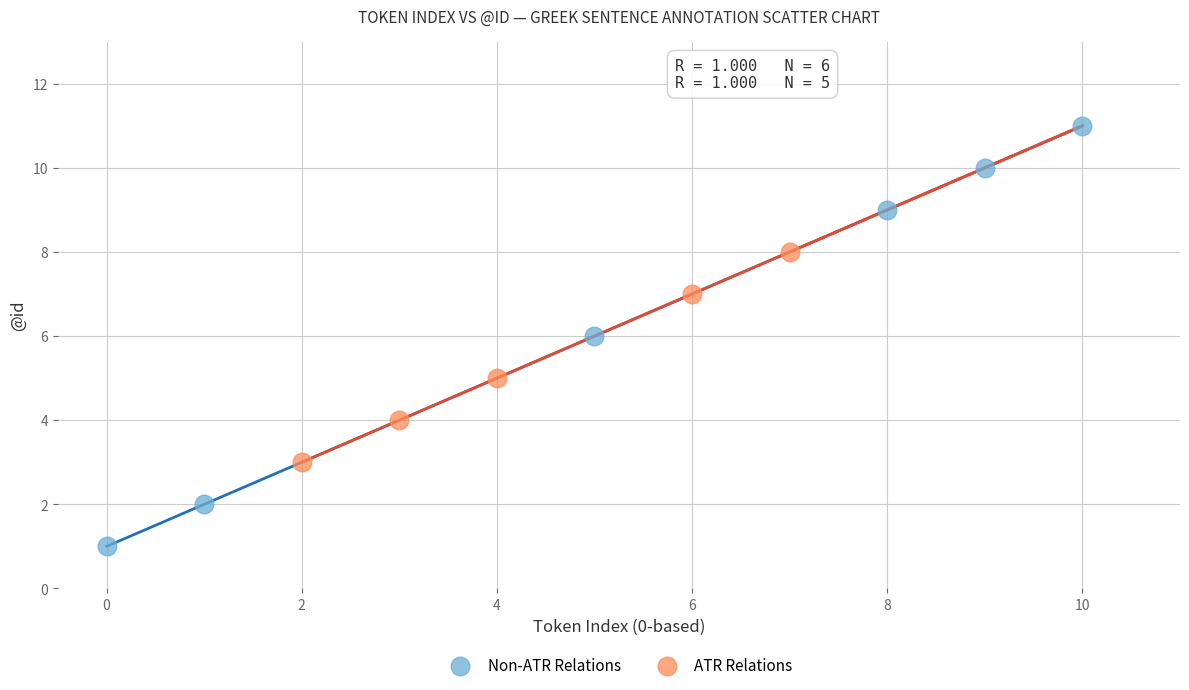

Which series has the widest spread of Y values?

Non-ATR Relations